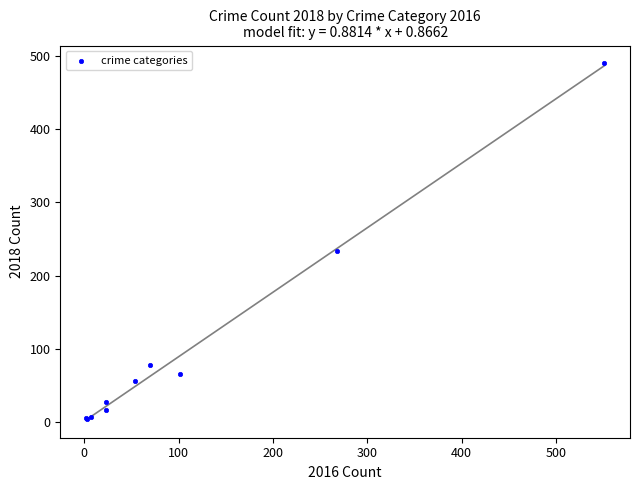

What Y value in the scatter plot is closest to 247?

234